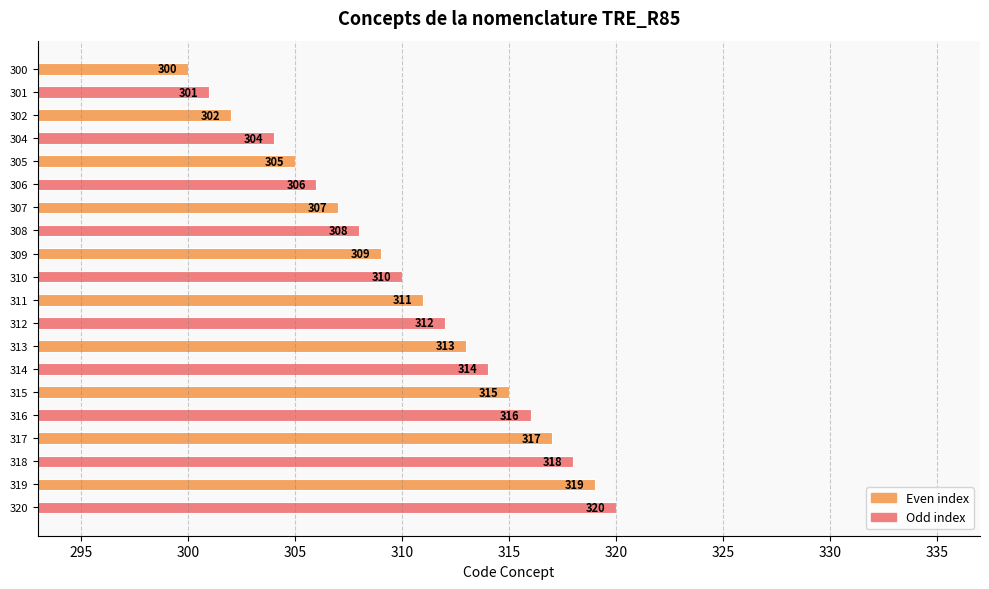

At which category does the chart reach its minimum across all series?

300